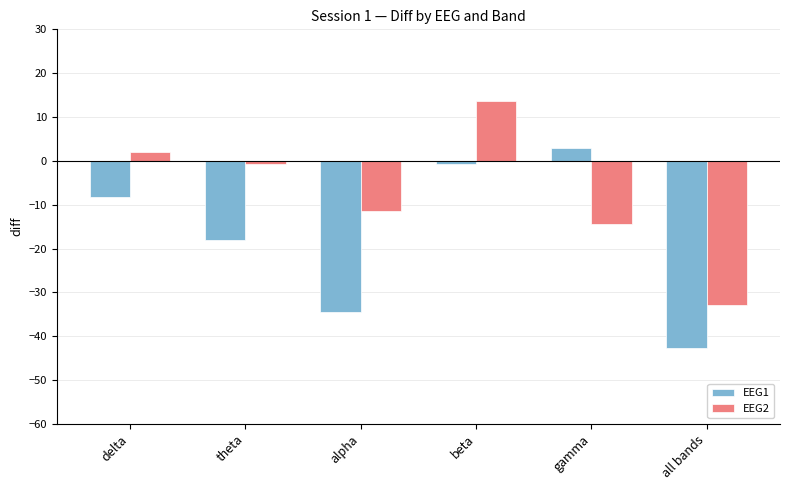

Which category has the lowest value across all series?

all bands